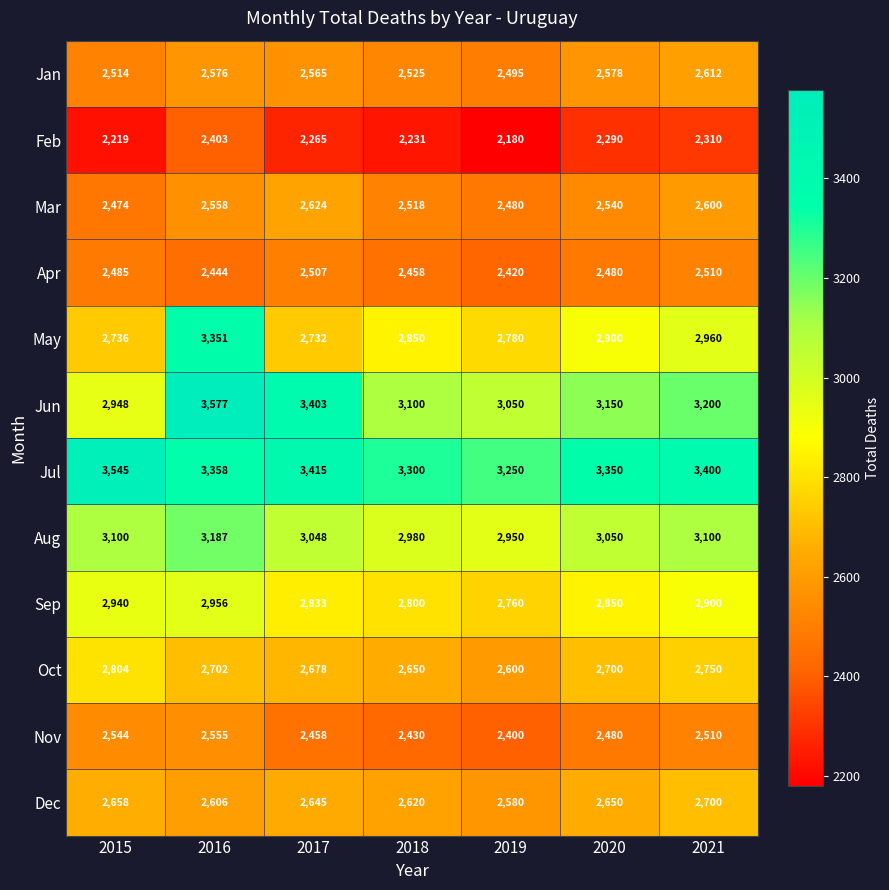

What is the difference between the maximum and minimum values in the Jan series?

117